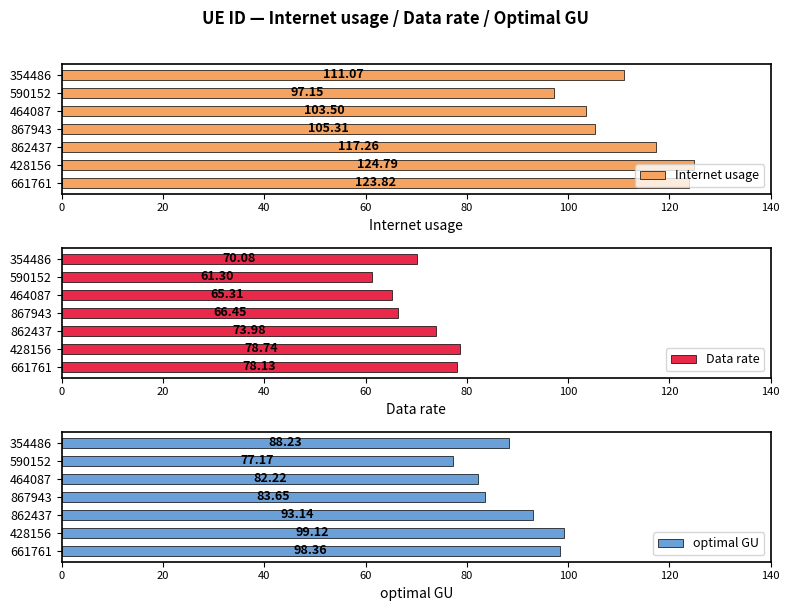

Rank the categories by Internet usage value from lowest to highest.

590152, 464087, 867943, 354486, 862437, 661761, 428156